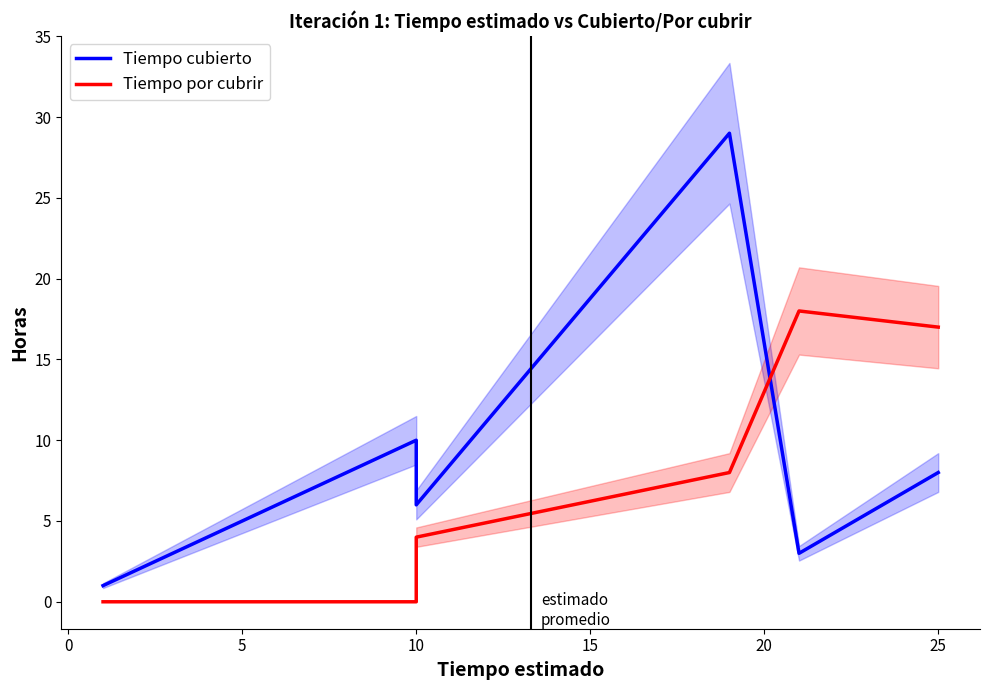

Is the value of Tiempo por cubrir at 10 greater than the value of Tiempo cubierto at 10?

No